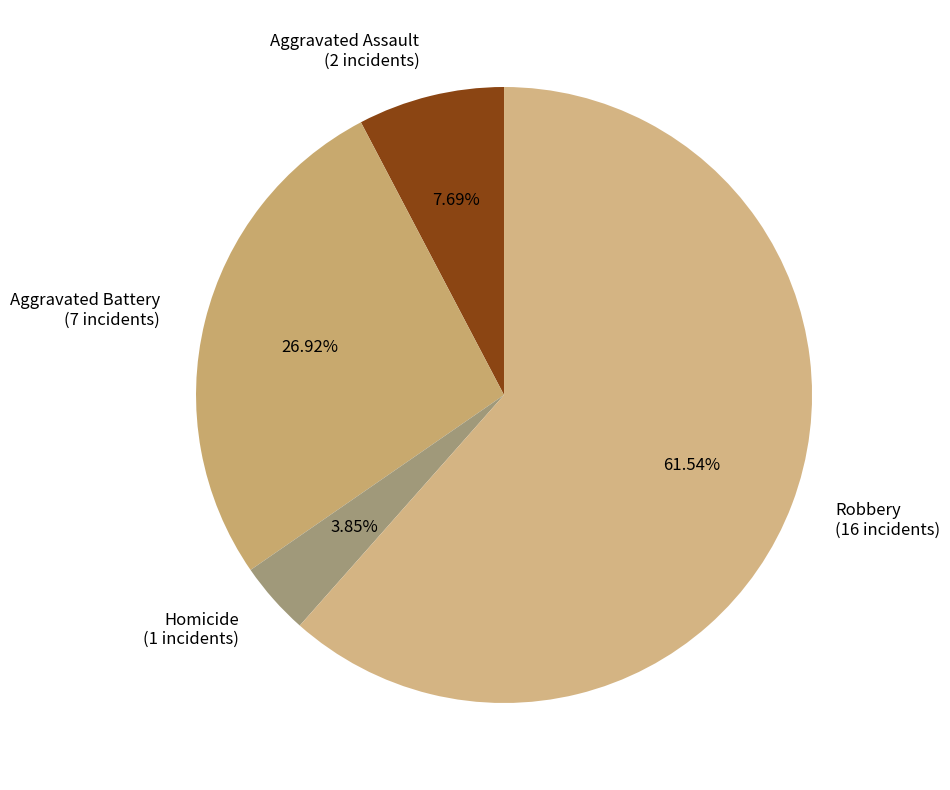

Rank the categories by value from lowest to highest.

Homicide, Aggravated Assault, Aggravated Battery, Robbery